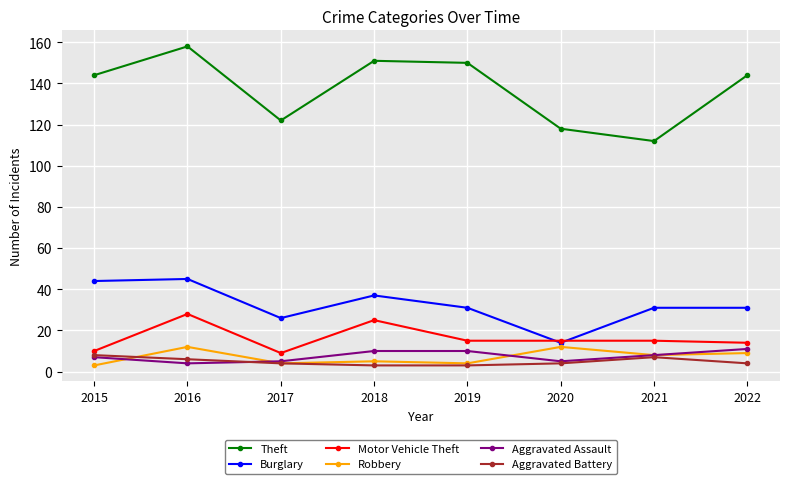

Is this an area chart (filled region under the line)?

No